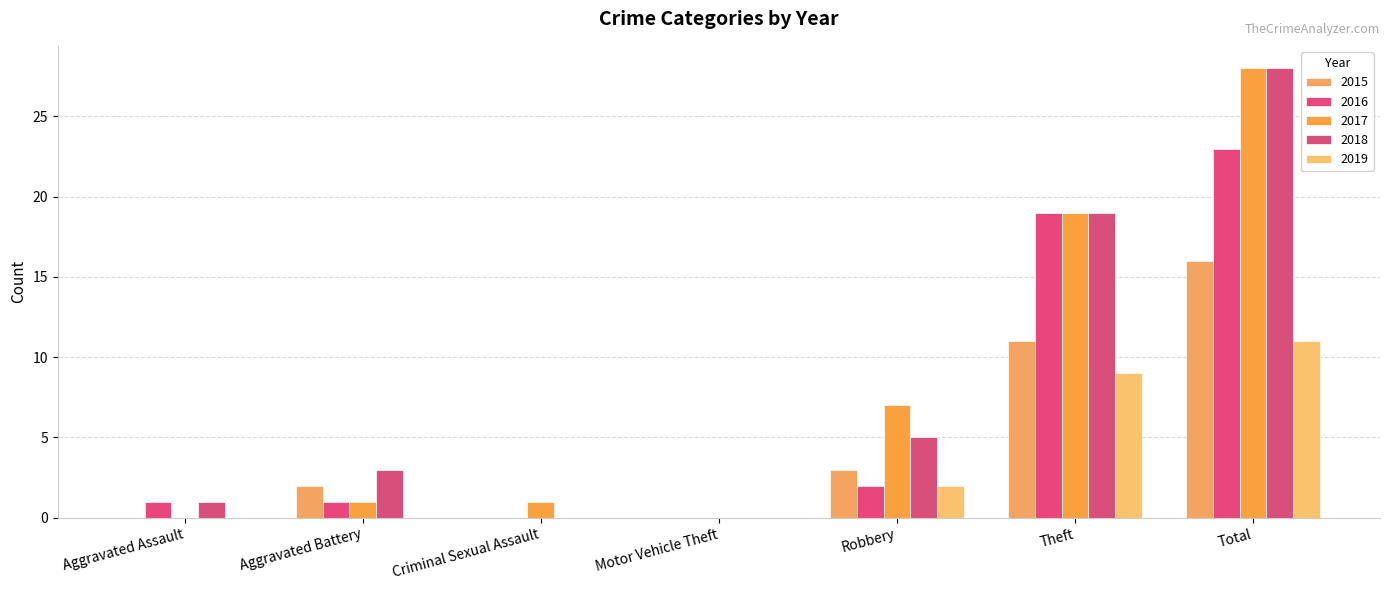

Are the bars grouped side by side (vs. stacked)?

Yes